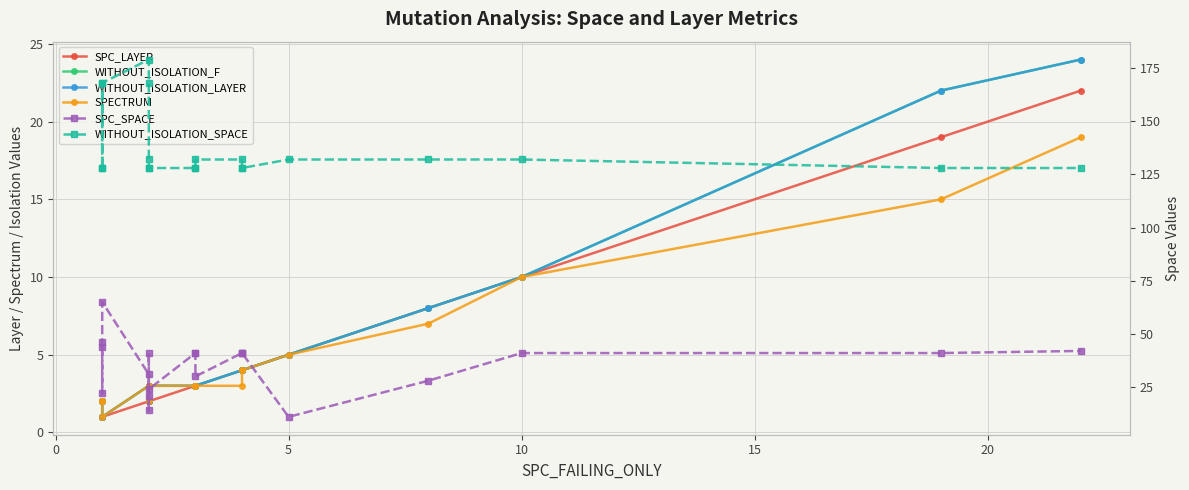

How many series are shown in this chart?

6